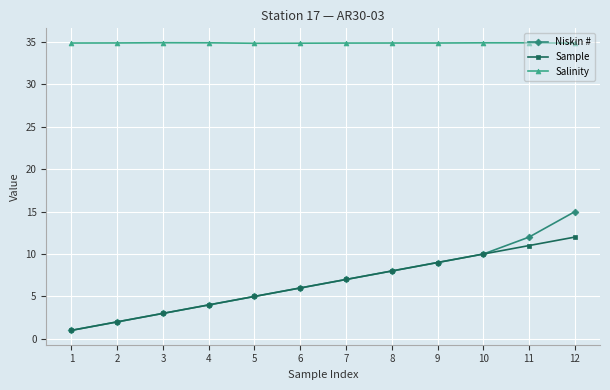

Between 9 and 12, which series saw the biggest shift?

Niskin #